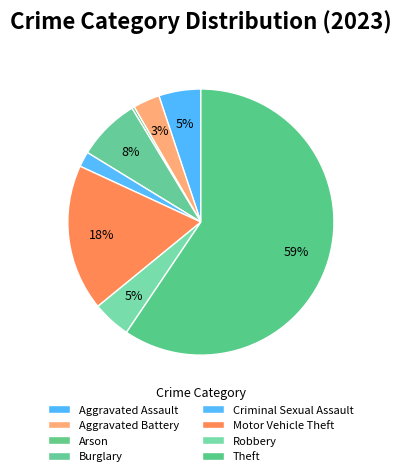

Combined, do Arson and Robbery account for over 50%?

No